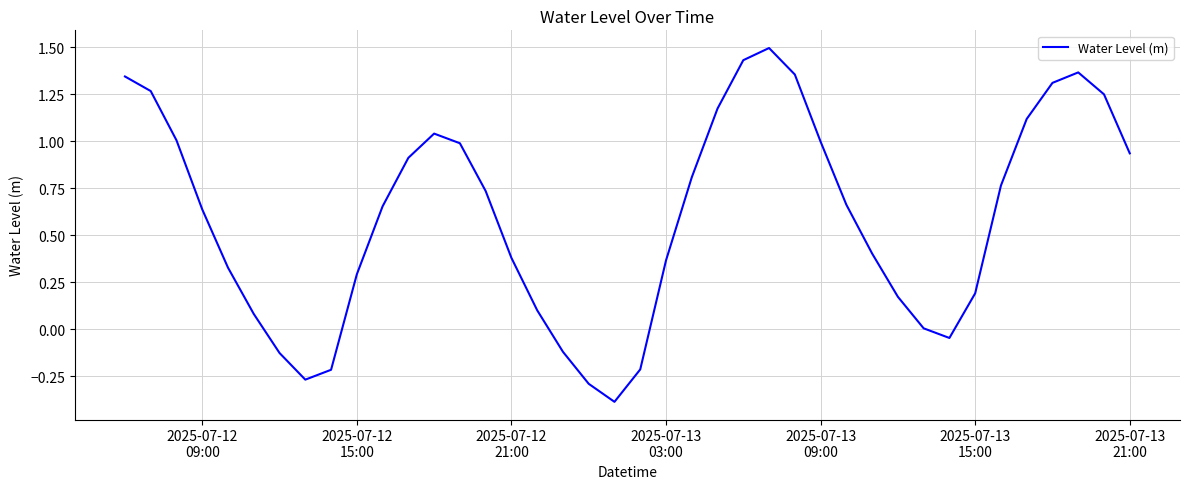

What is the maximum value shown in the chart?

1.5